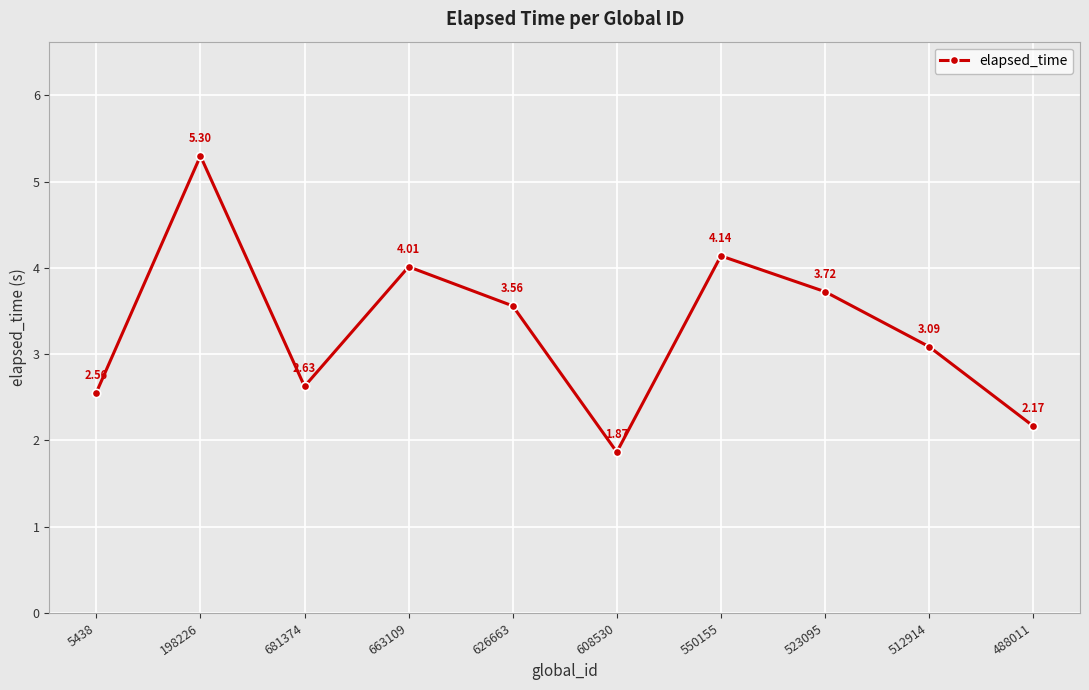

What is the sum of the values at 523095 and 626663?

7.3